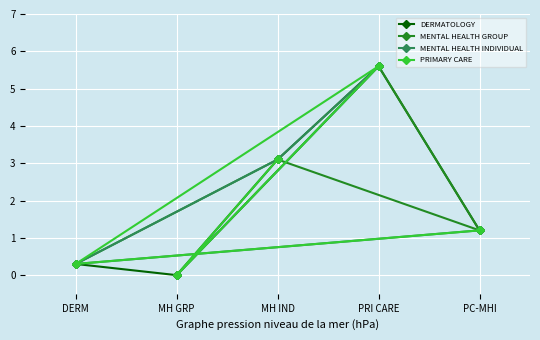

The value of DERMATOLOGY at DERM is 0.3. True or false?

True